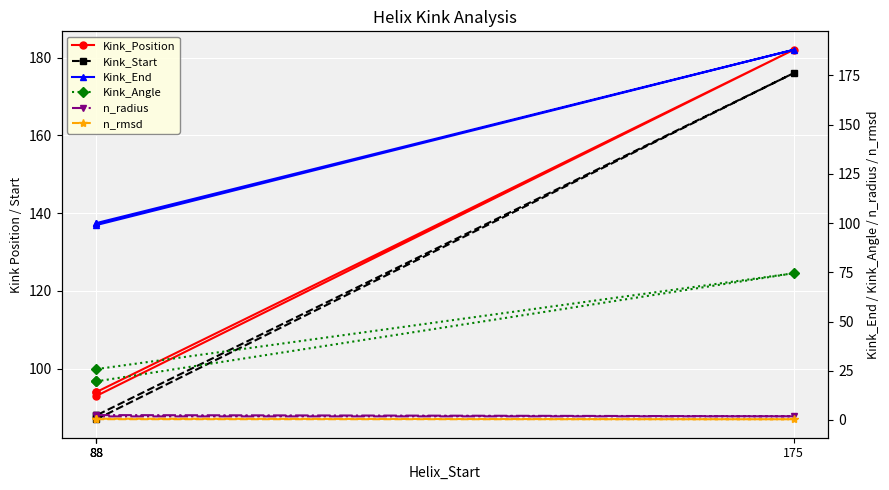

What is the sum of the Kink_End values at 88 and 88?

199.0